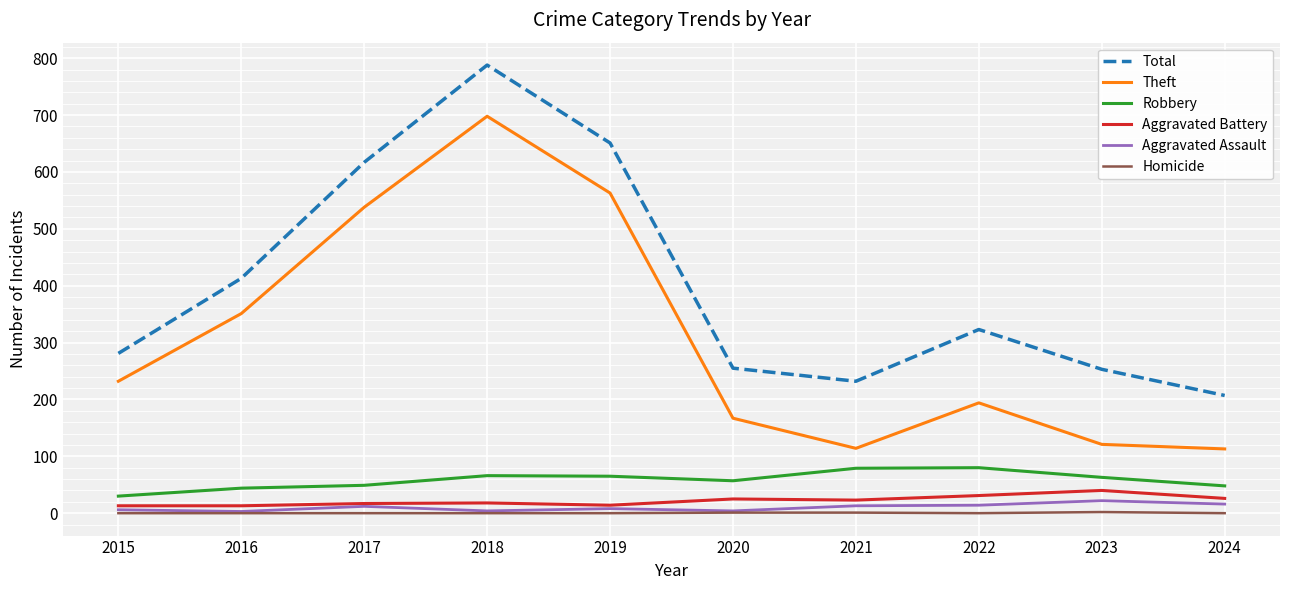

Which series has the largest range (max minus min)?

Theft